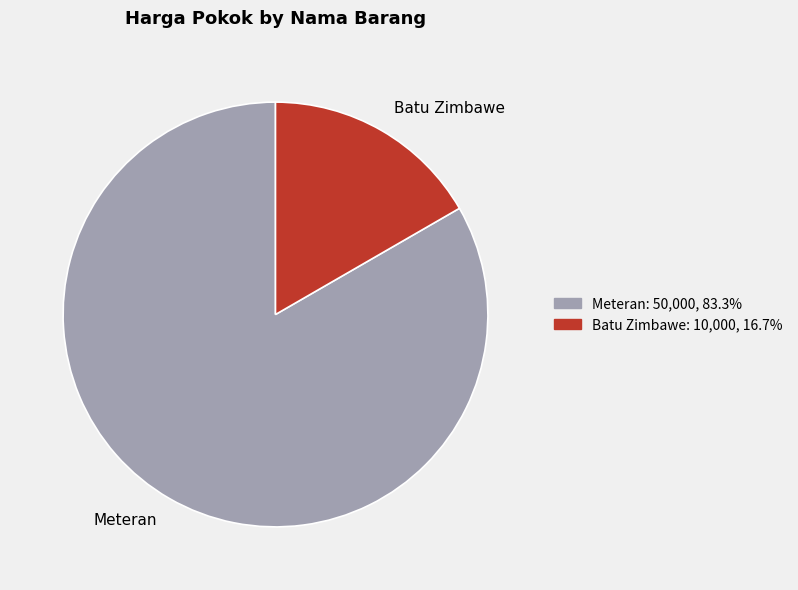

Count the number of slices in the pie.

2